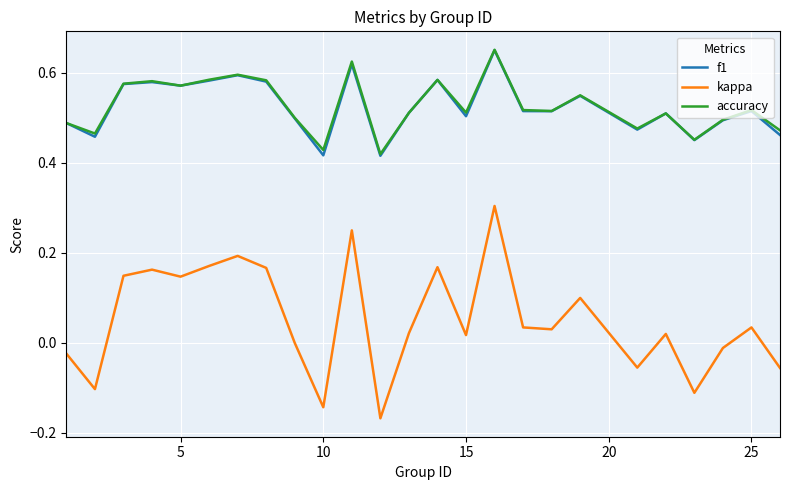

True or false: kappa and accuracy intersect in this chart.

False